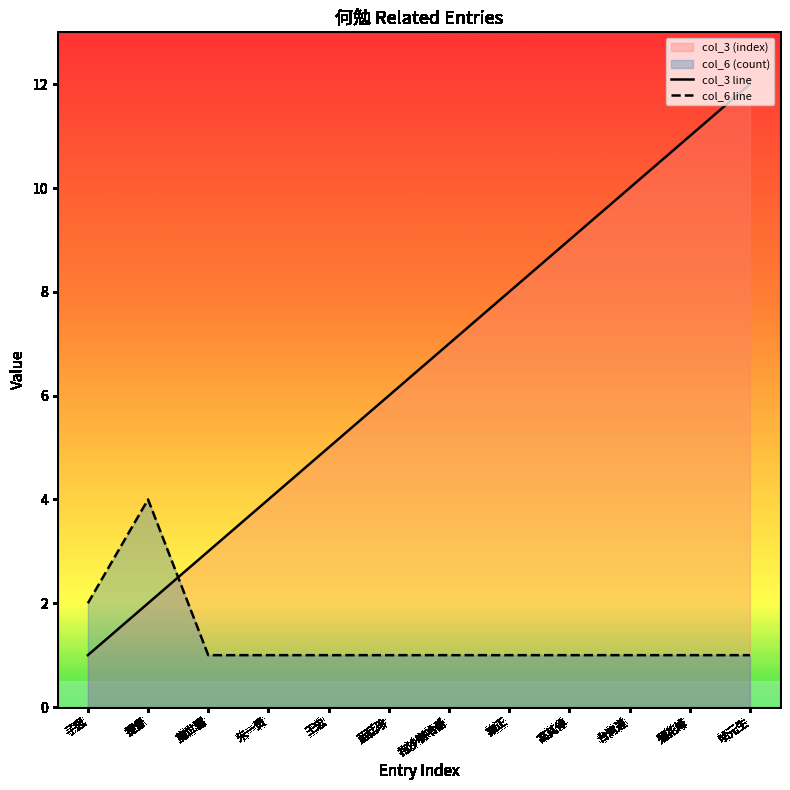

True or false: col_3 line has more than 0 interior local peaks.

False